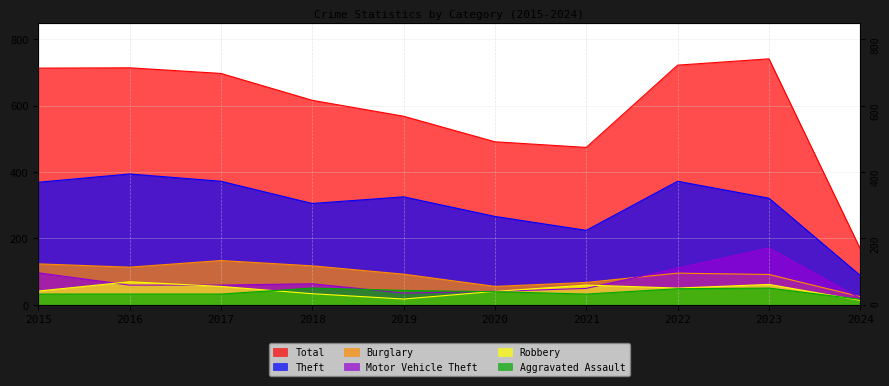

Reading right to left, what are all the values shown in this chart?

Total: 2024=168	2023=741	2022=722	2021=474	2020=491	2019=568	2018=616	2017=697	2016=714	2015=713
Theft: 2024=88	2023=321	2022=372	2021=224	2020=266	2019=325	2018=305	2017=372	2016=394	2015=369
Burglary: 2024=24	2023=91	2022=95	2021=67	2020=55	2019=92	2018=117	2017=133	2016=113	2015=123
Motor Vehicle Theft: 2024=19	2023=171	2022=110	2021=49	2020=40	2019=35	2018=63	2017=59	2016=59	2015=96
Robbery: 2024=13	2023=61	2022=50	2021=59	2020=40	2019=17	2018=33	2017=55	2016=69	2015=41
Aggravated Assault: 2024=16	2023=50	2022=48	2021=32	2020=39	2019=43	2018=50	2017=32	2016=32	2015=32